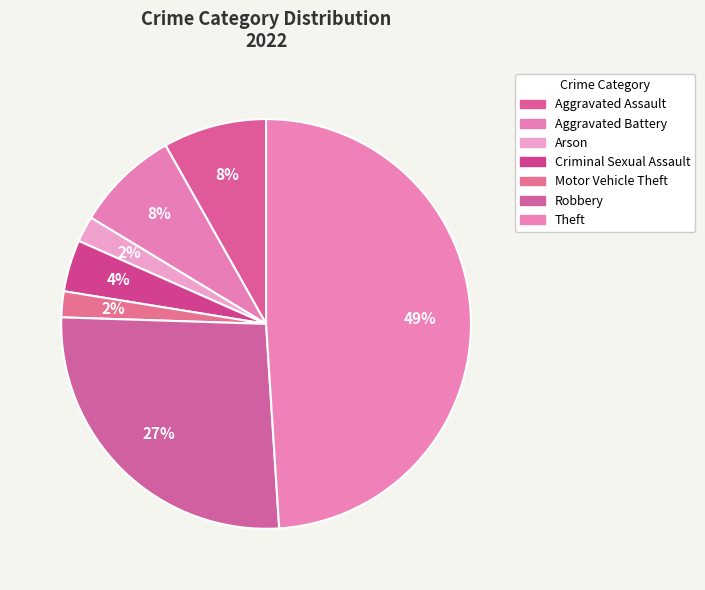

To the nearest percent, what is the combined percentage of Robbery and Arson?

29%